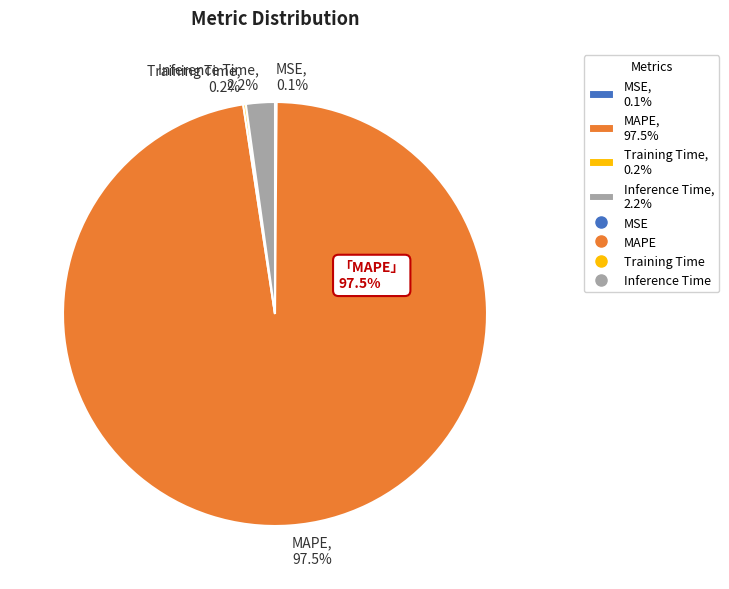

Which category has the biggest portion of the pie?

MAPE, 97.5%